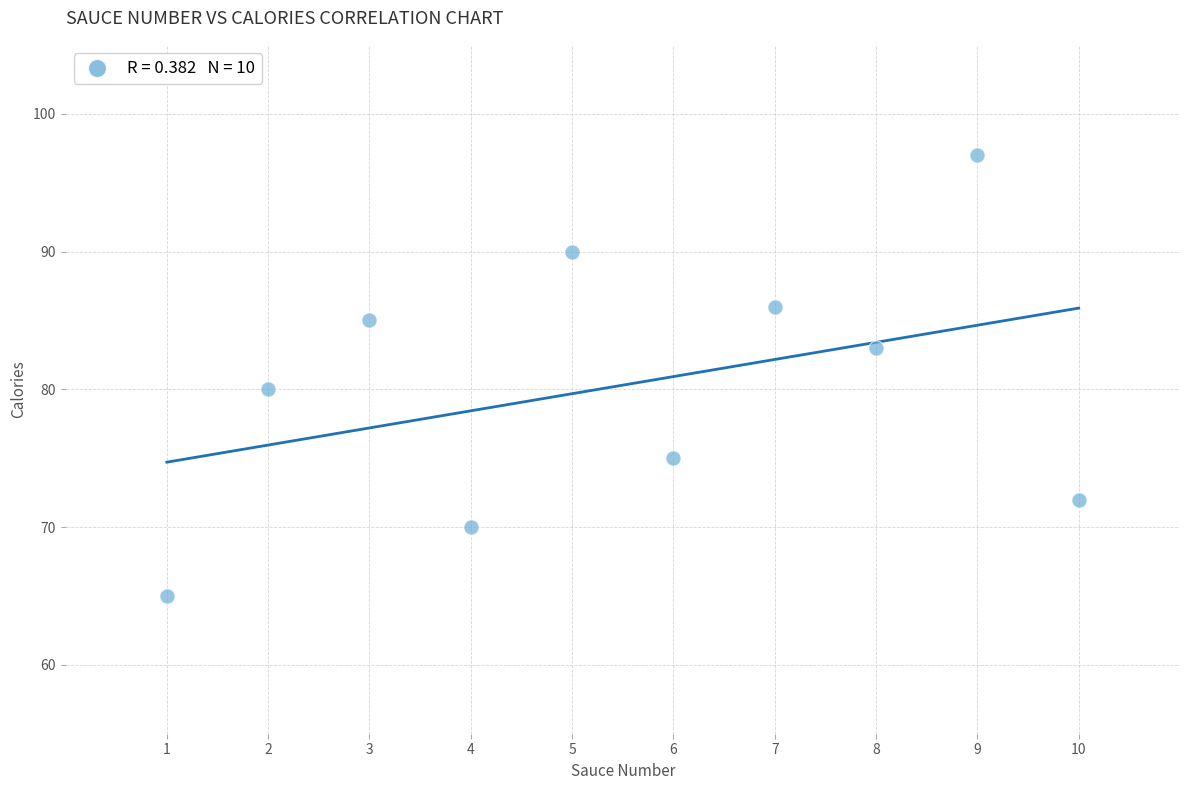

What Y value in the scatter plot is closest to 81?

80